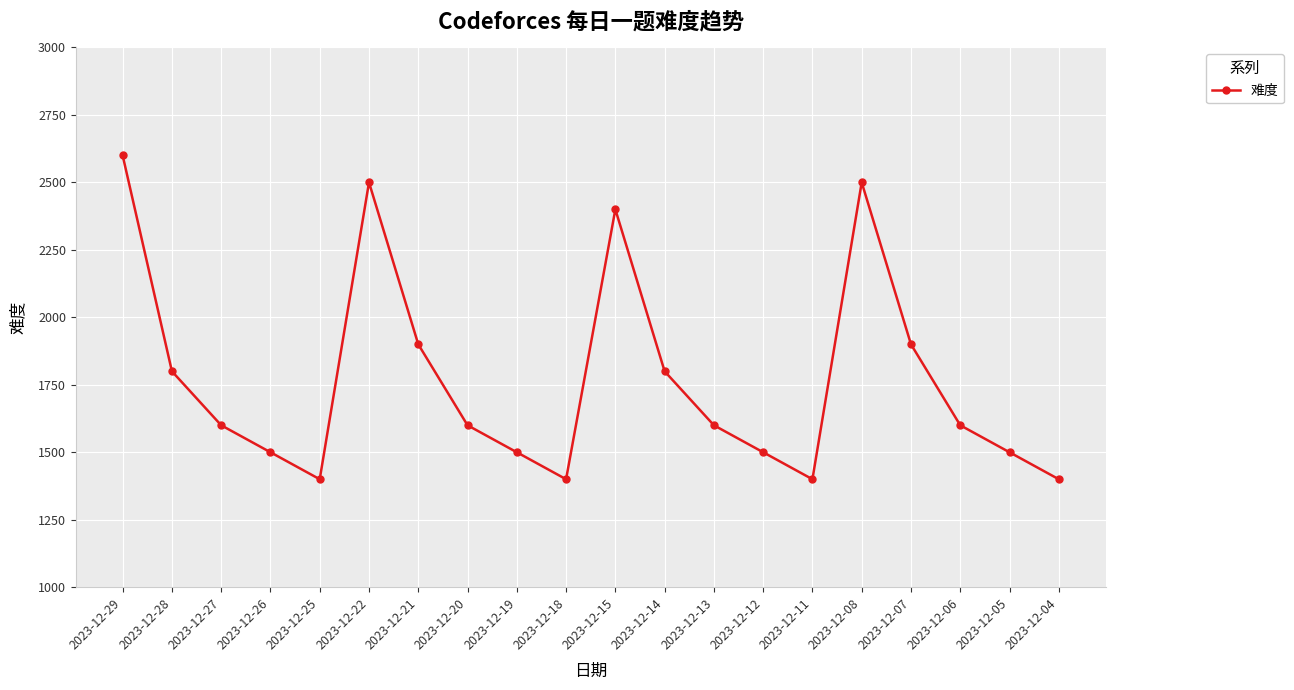

Reading left to right, extract all data points from this chart.

2023-12-29=2600	2023-12-28=1800	2023-12-27=1600	2023-12-26=1500	2023-12-25=1400	2023-12-22=2500	2023-12-21=1900	2023-12-20=1600	2023-12-19=1500	2023-12-18=1400	2023-12-15=2400	2023-12-14=1800	2023-12-13=1600	2023-12-12=1500	2023-12-11=1400	2023-12-08=2500	2023-12-07=1900	2023-12-06=1600	2023-12-05=1500	2023-12-04=1400